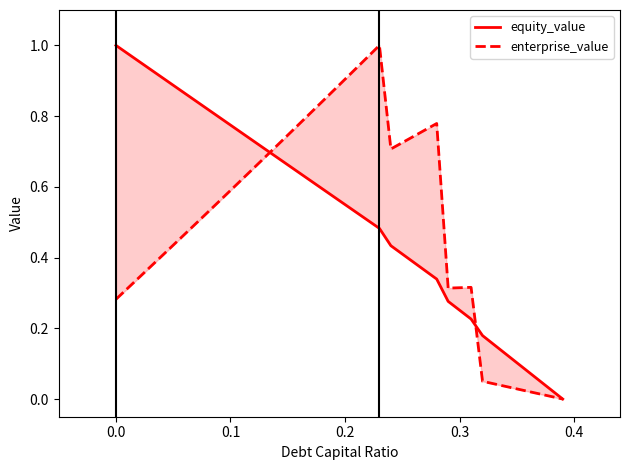

At how many categories does at least one series exceed 0?

39